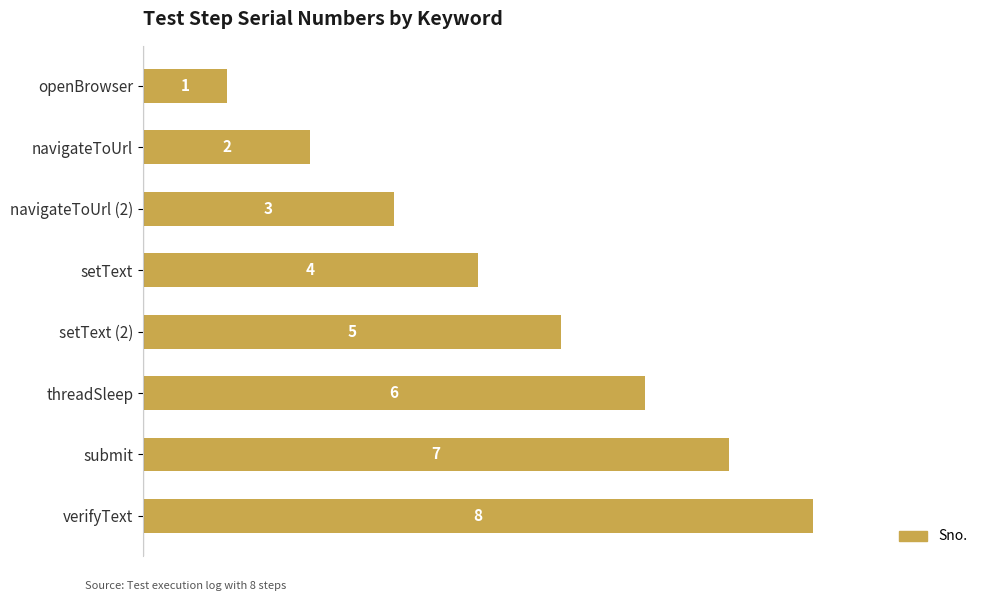

The chart shows a value of 8 at verifyText. True or false?

True